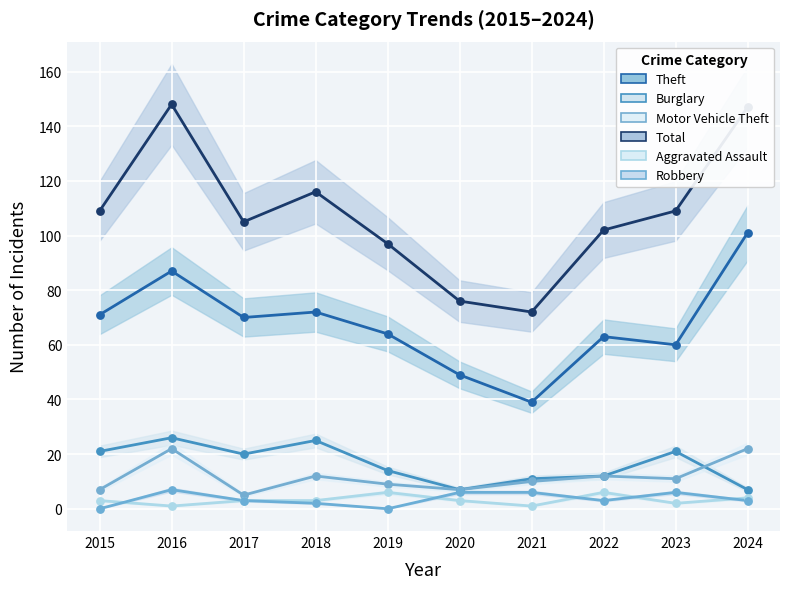

Which series reaches the minimum Y coordinate?

Robbery